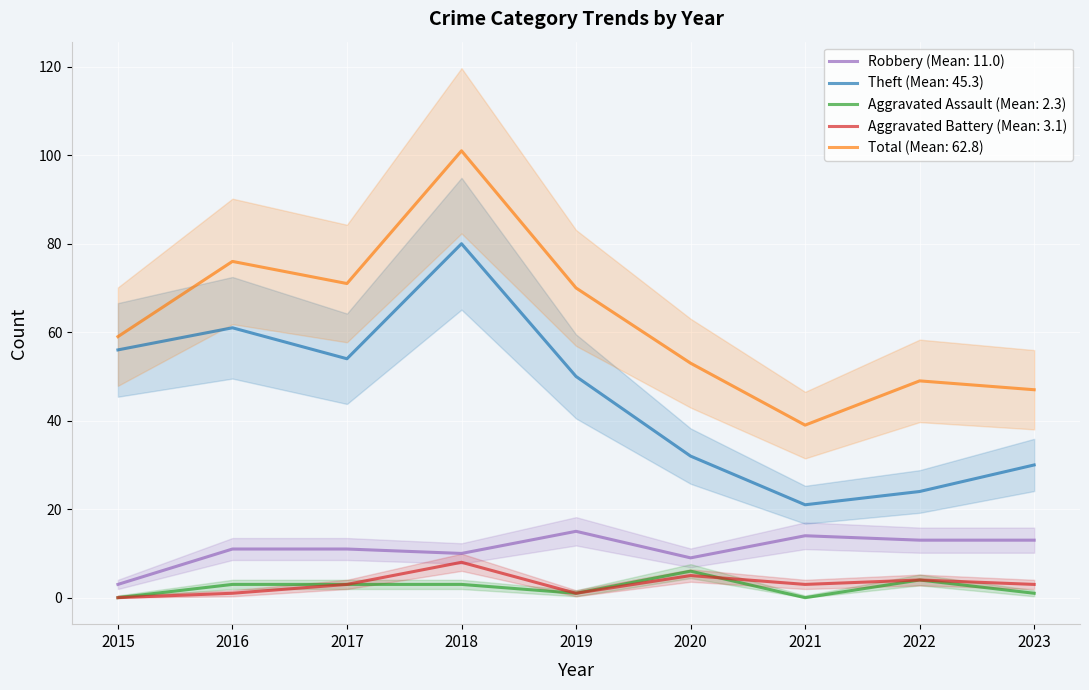

Where is Aggravated Battery nearest to the value 4?

2022